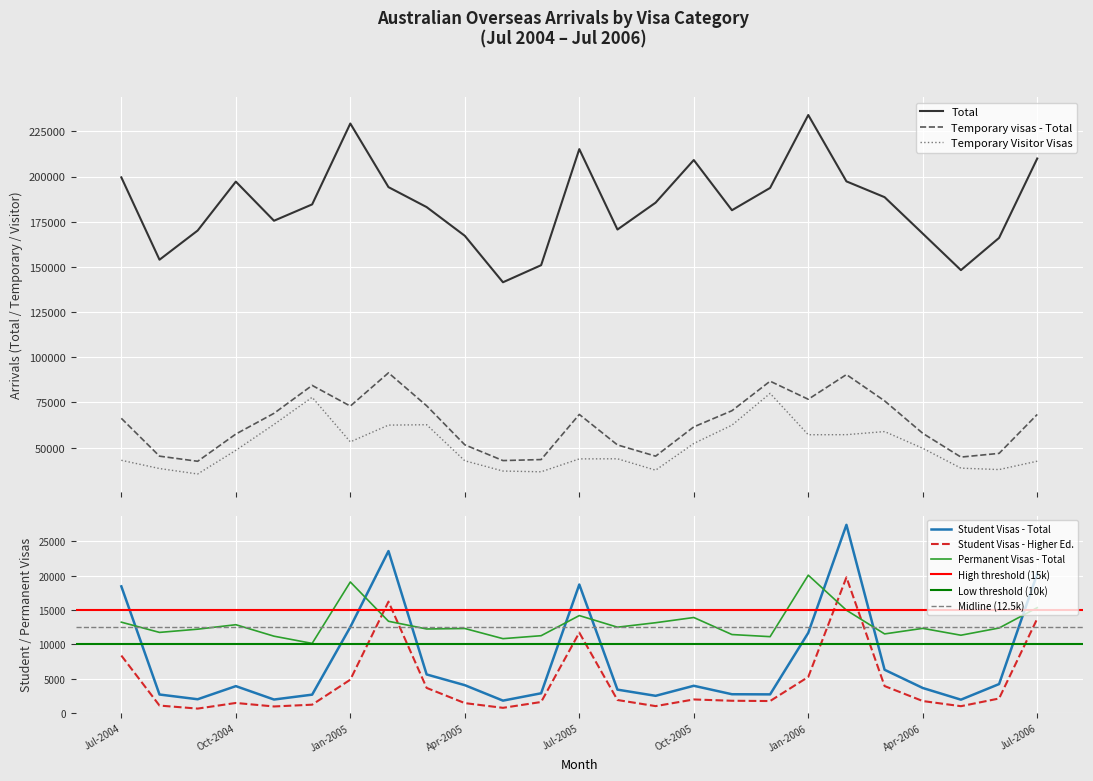

Which has a higher value, Feb-2006 or Jun-2006?

Feb-2006